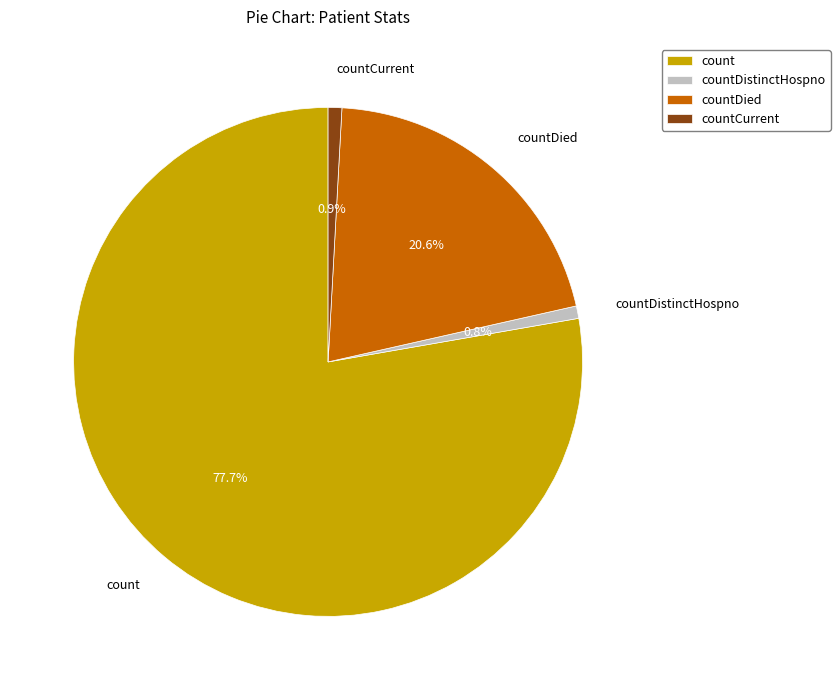

Which slice is the largest?

count